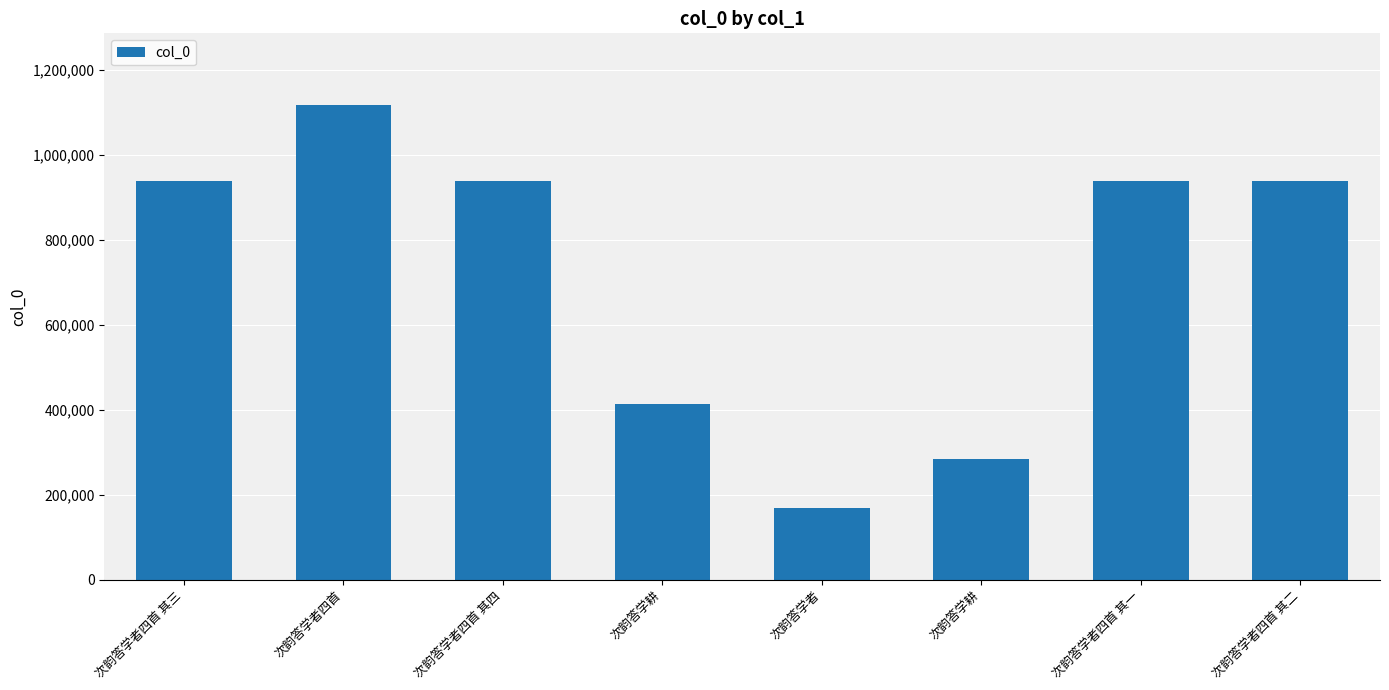

Are the bars horizontal?

No